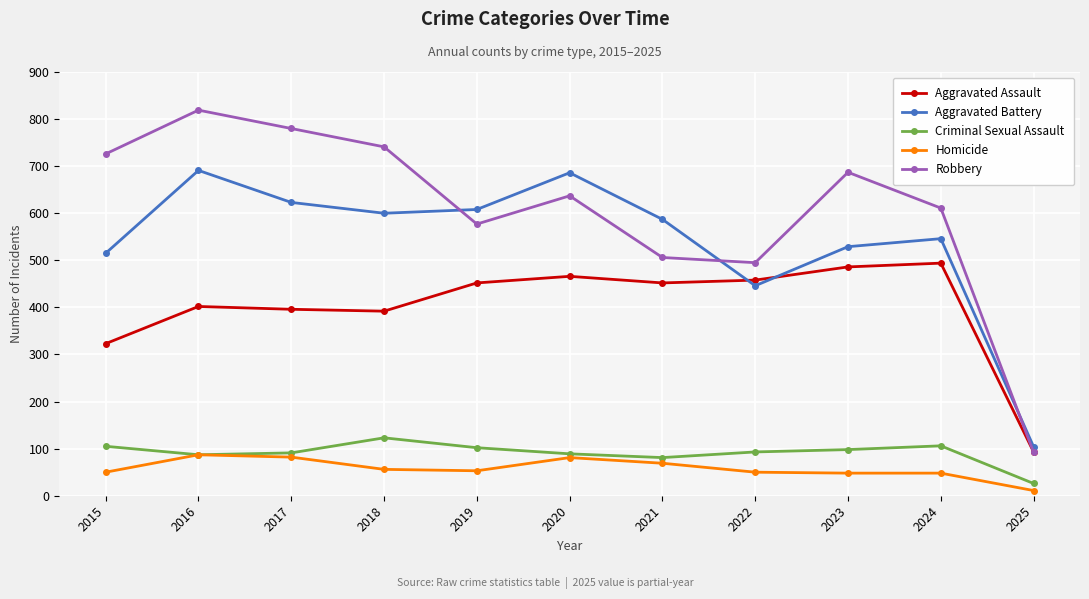

The value of Aggravated Assault at 2024 is 679. True or false?

False